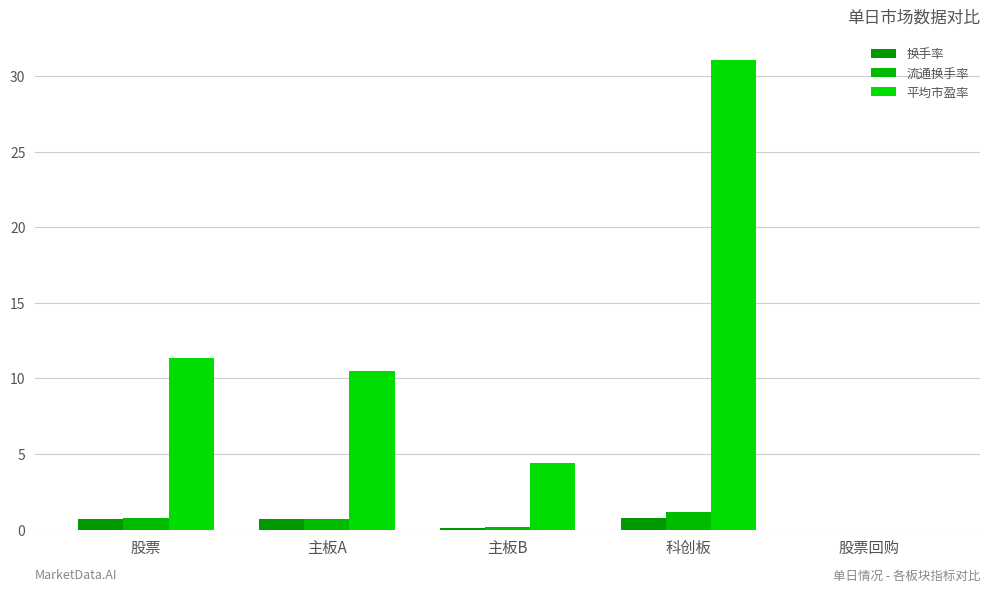

How many groups of bars are there?

5